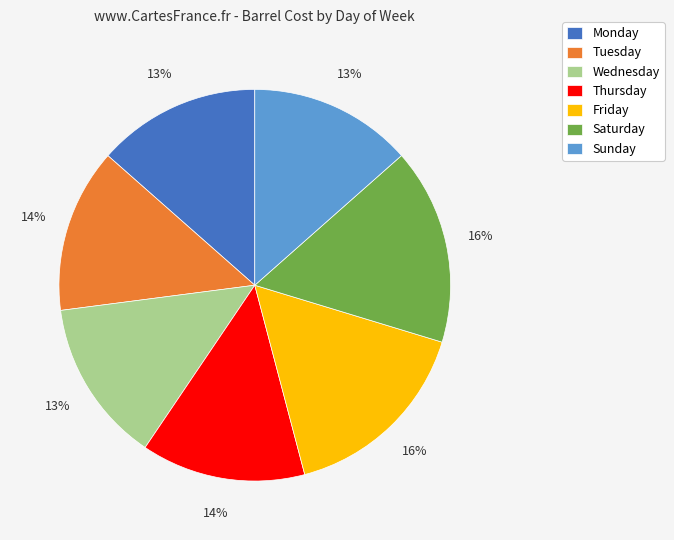

To the nearest percent, what portion does Saturday represent?

16%